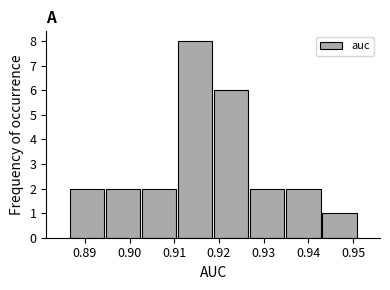

Reading left to right, list every bar in this chart as the range it spans on the x-axis followed by its height. Neither the bar edges nor the heights are printed on the chart, so give them approximately, as read against the axes.

0.886 to 0.894: 2
0.894 to 0.903: 2
0.903 to 0.911: 2
0.911 to 0.919: 8
0.919 to 0.927: 6
0.927 to 0.935: 2
0.935 to 0.943: 2
0.943 to 0.951: 1